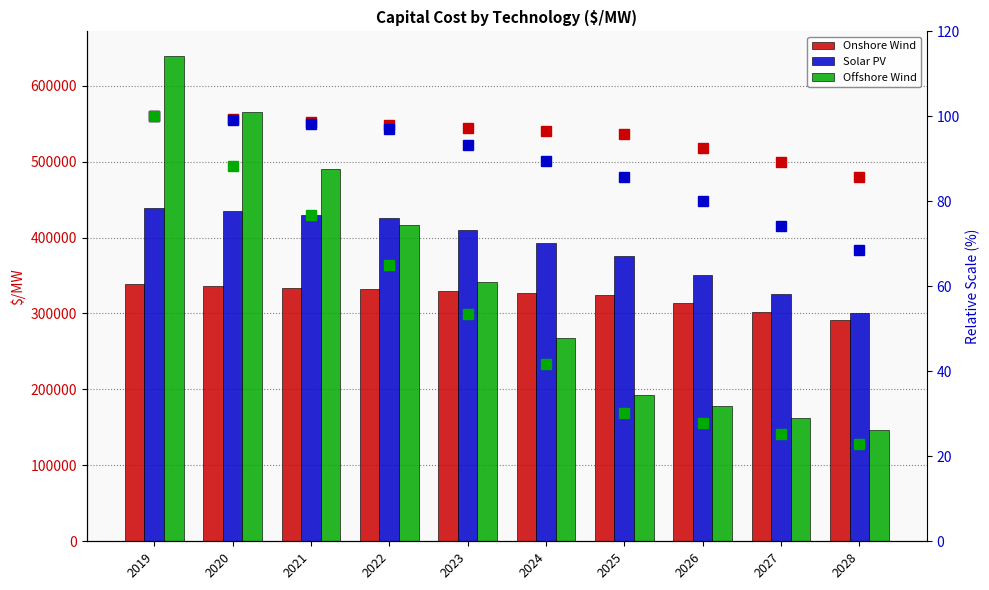

What is the average value of the Solar PV (norm) series?

88.6